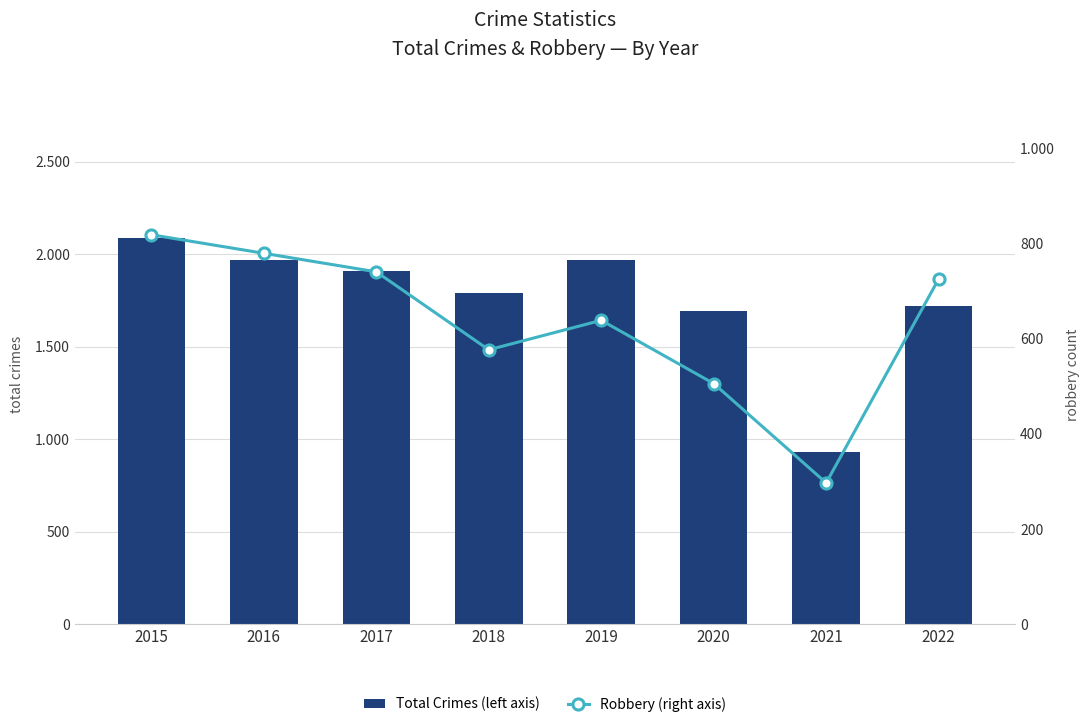

What is the spread (max minus min) of values at 2015?

1267